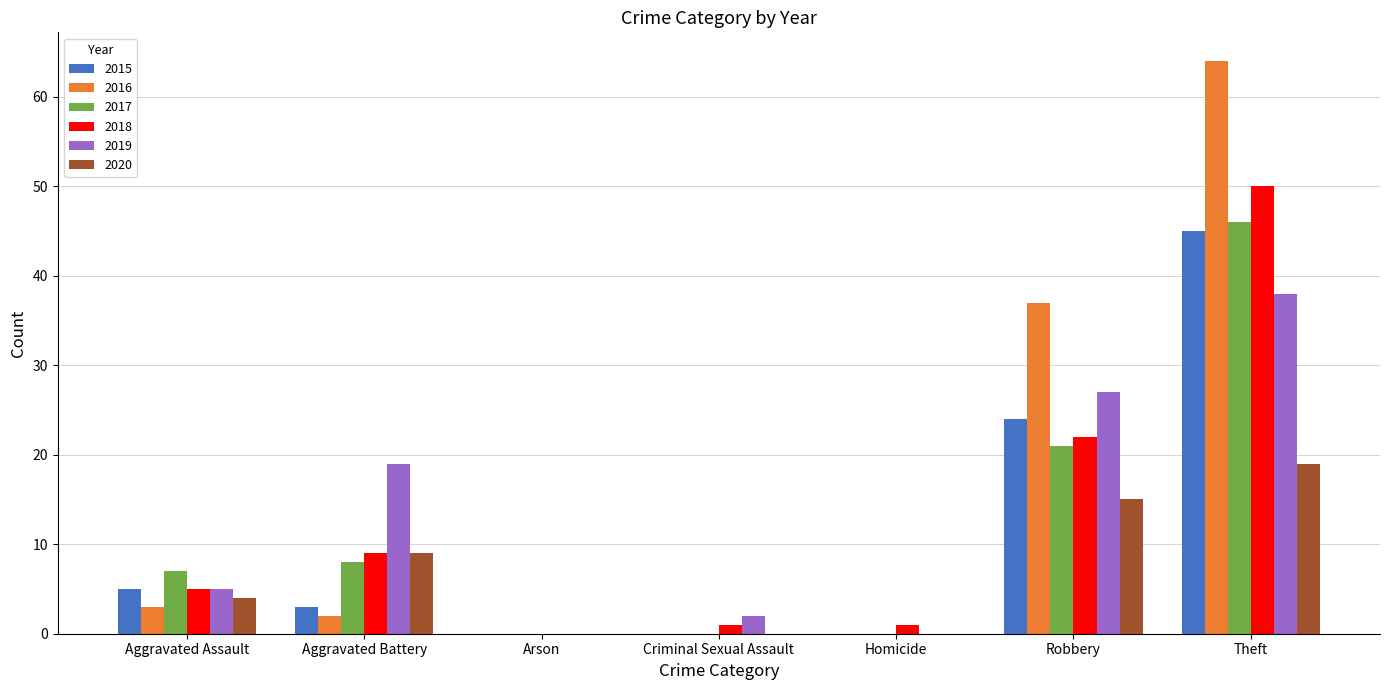

At which category is the sum across all series the highest?

Theft